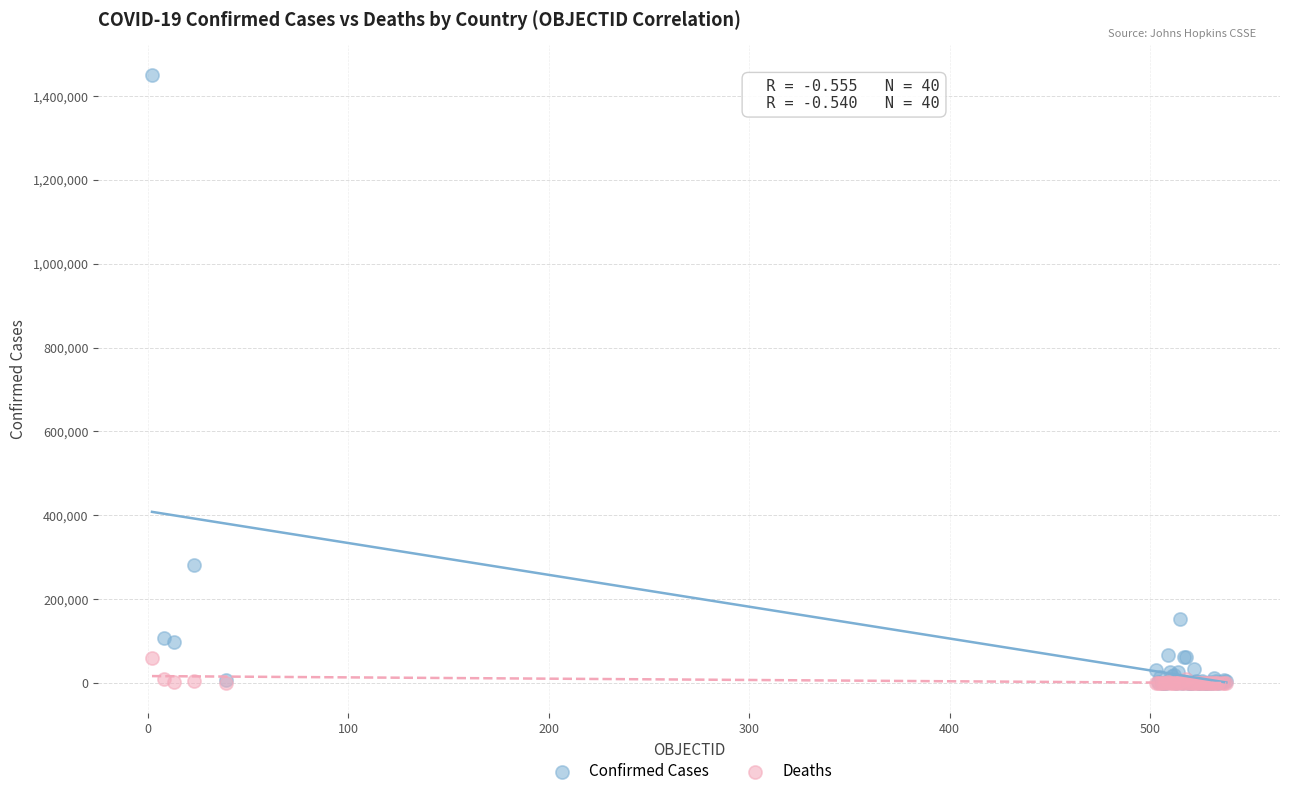

Which series has the largest Y range (max minus min)?

Confirmed Cases